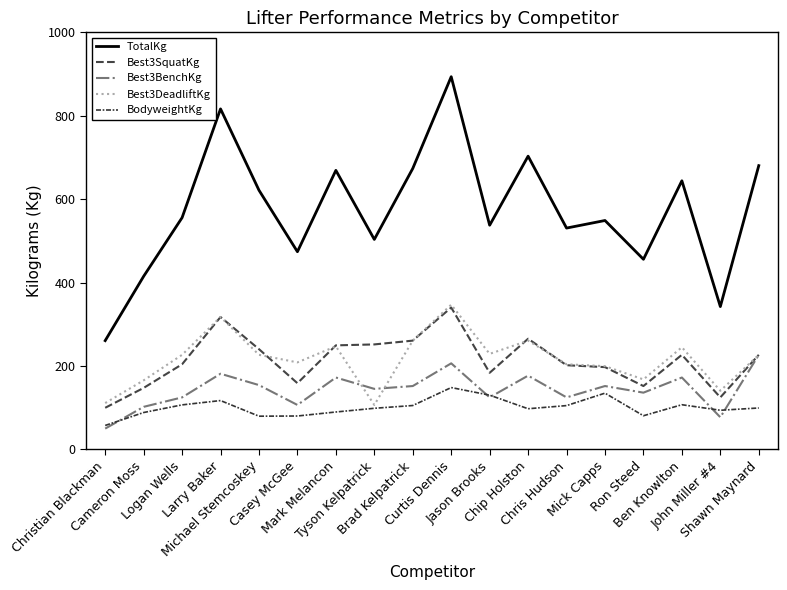

Read the Best3BenchKg value at Logan Wells.

124.7